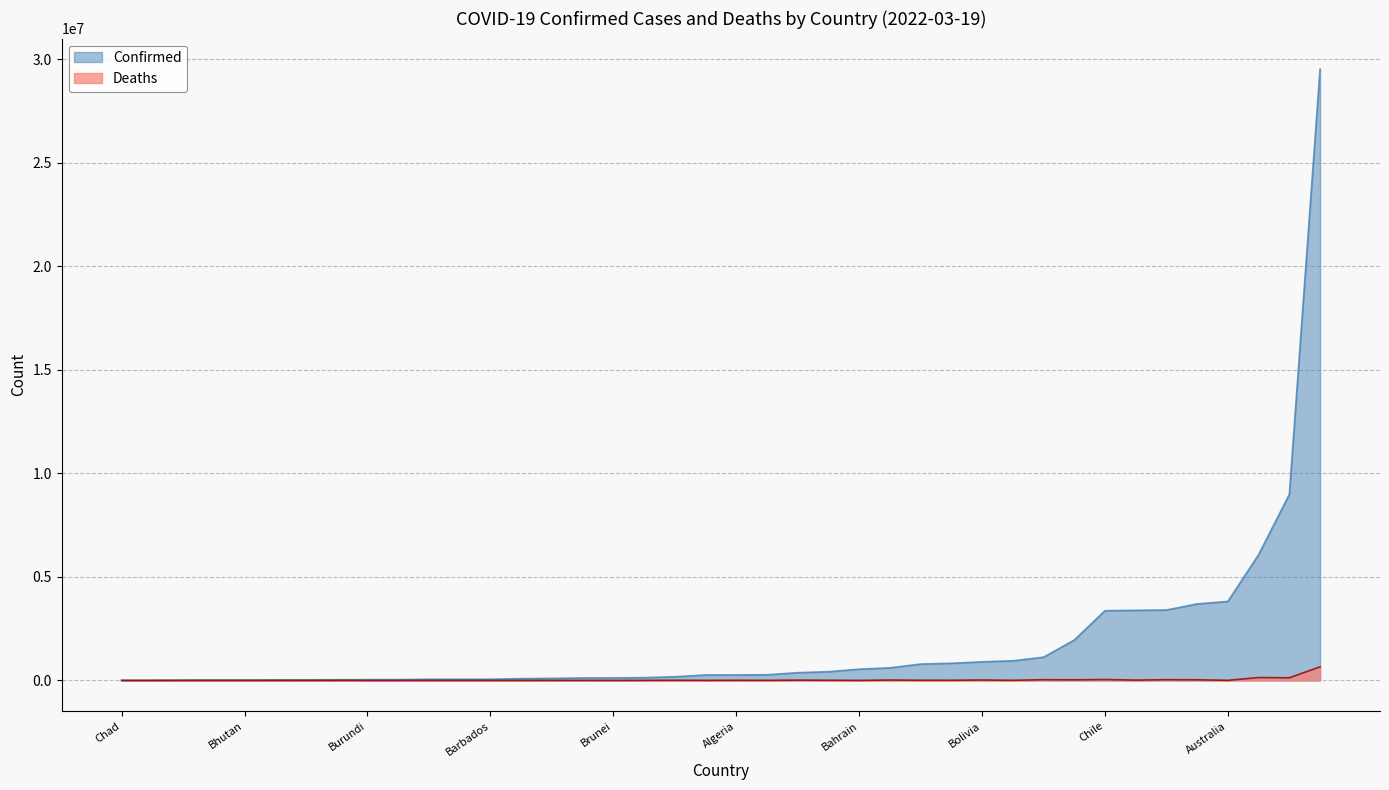

Which series has the largest total across all categories?

Confirmed